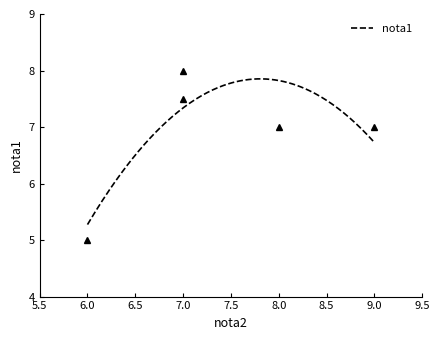

Which category has the lowest value across all series?

6